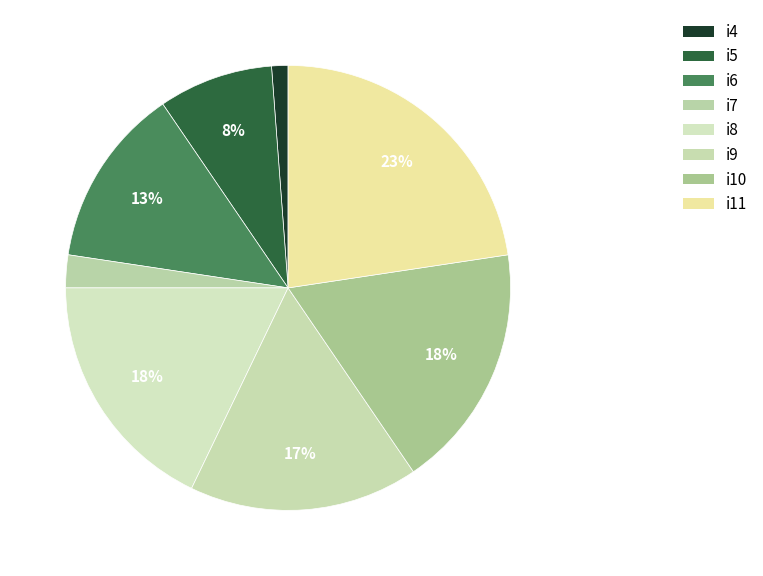

True or false: i7 accounts for 2% of the total.

True